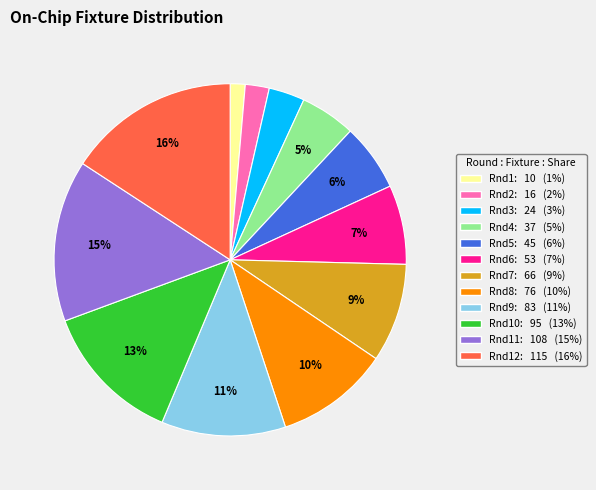

To the nearest percent, what is the average slice percentage?

8%